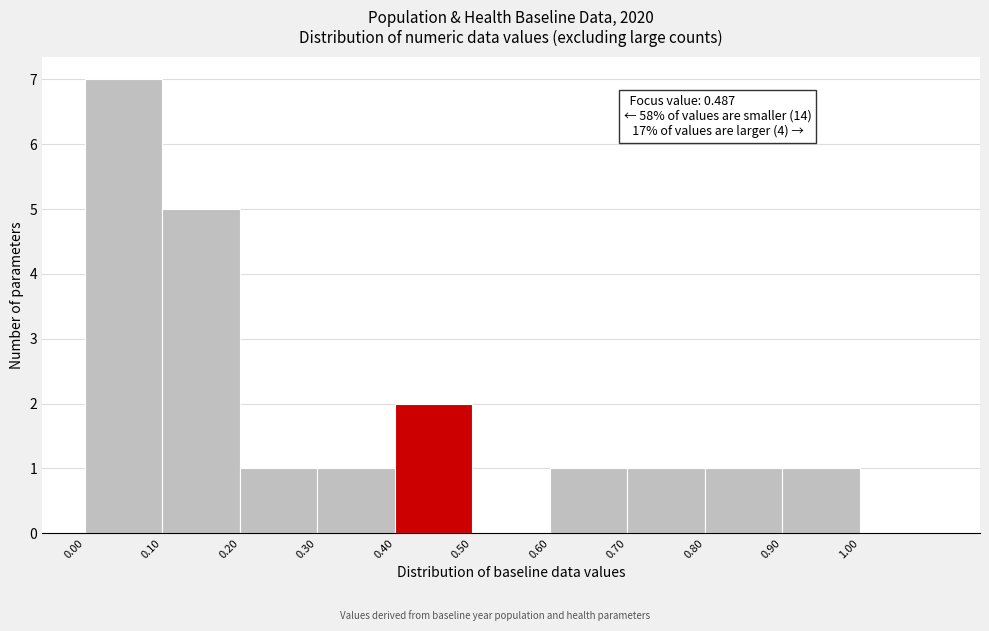

Which range on the x-axis has the tallest bar?

0.0 to 0.1